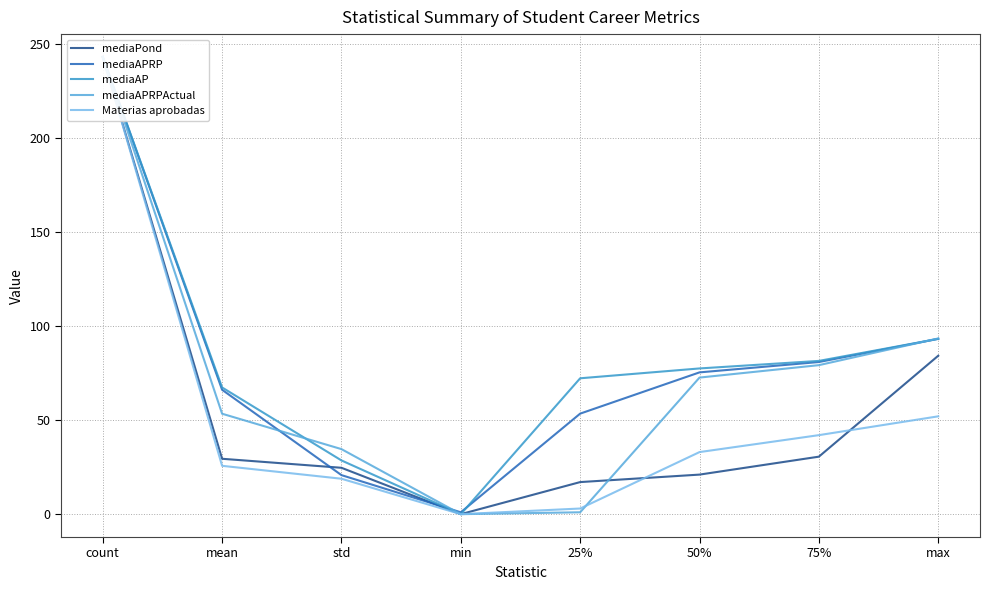

What is the difference between the maximum and minimum values in the mediaPond series?

243.0